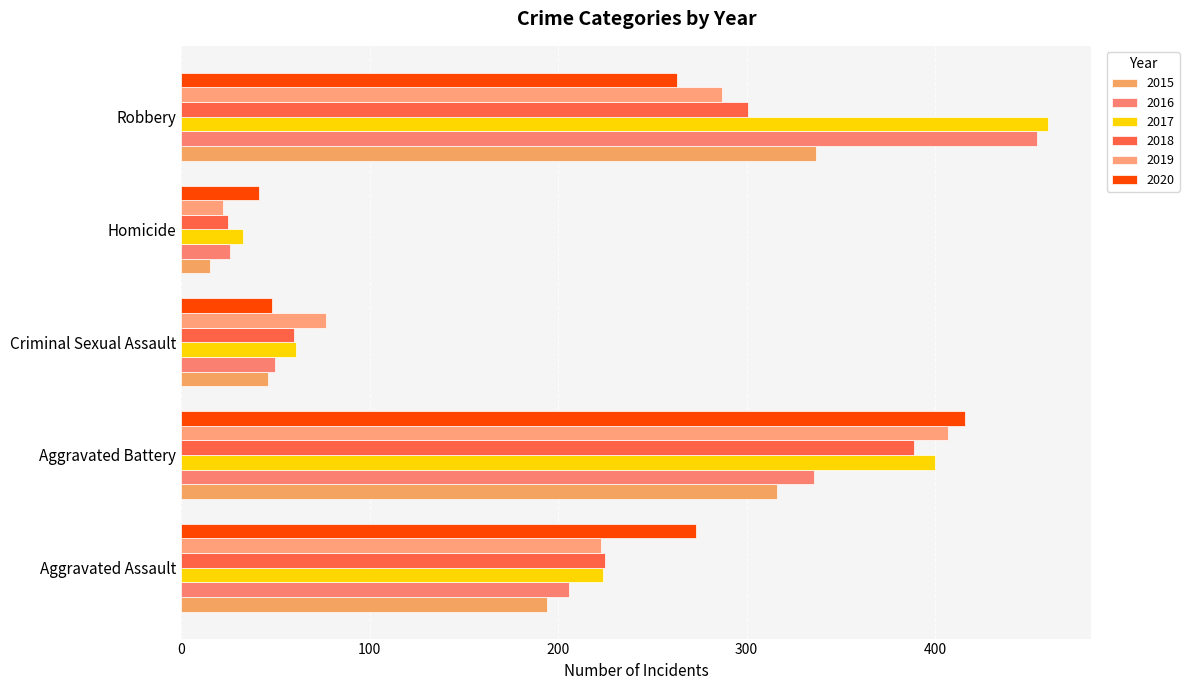

What is the difference between the maximum and minimum values in the 2020 series?

375